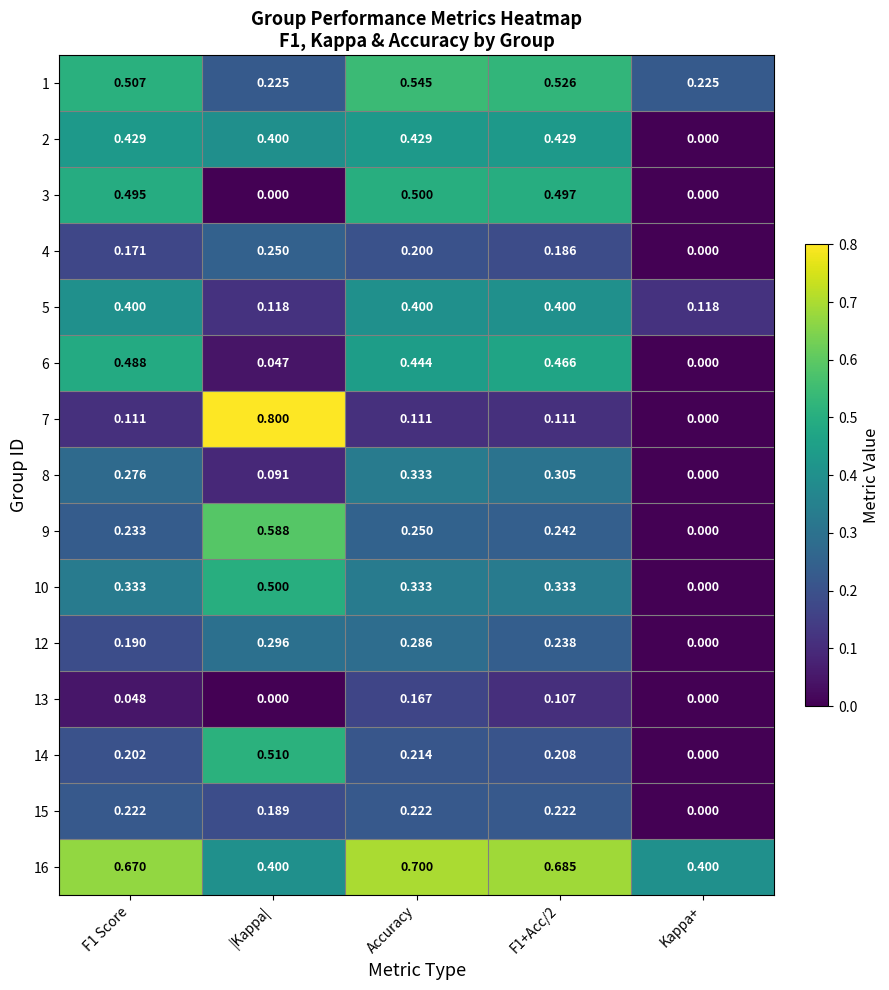

Which label corresponds to the largest value in the chart?

|Kappa|